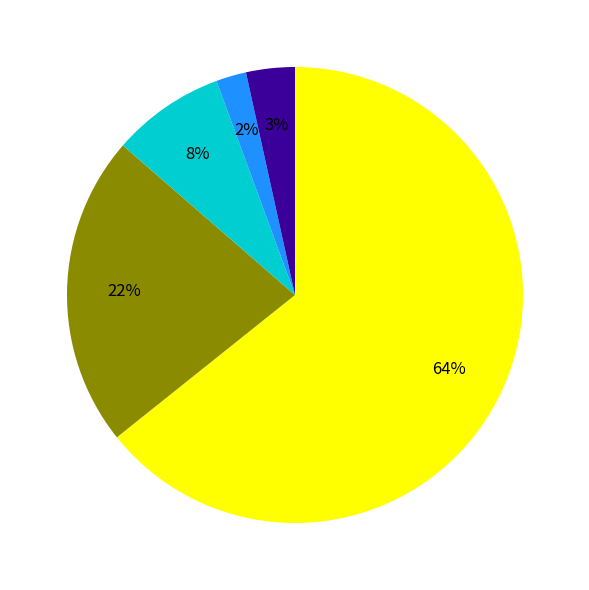

To the nearest percent, what is the average slice percentage?

20%